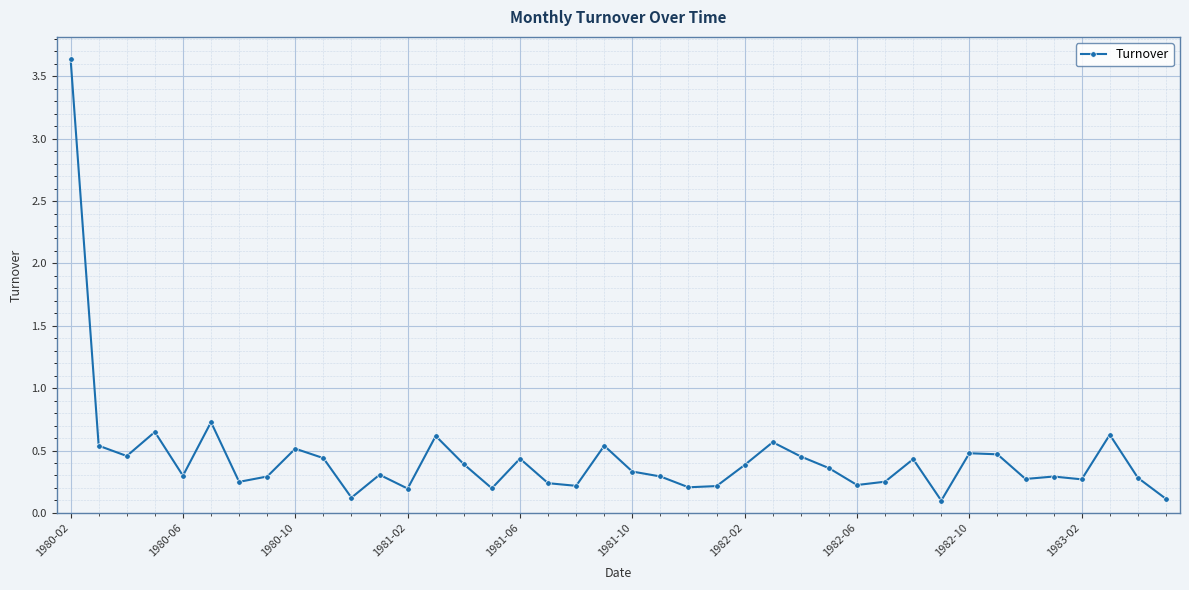

True or false: there are more than 1 points higher than both neighbors.

True